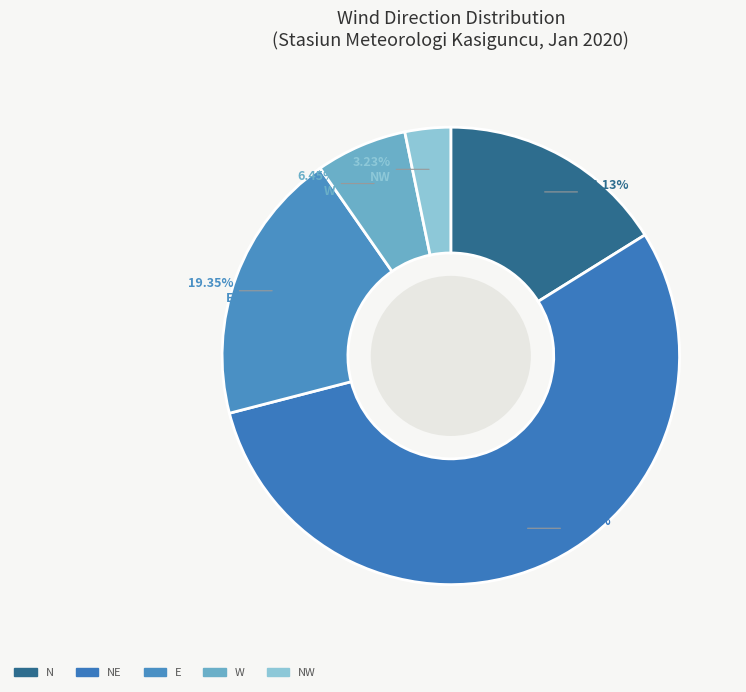

How many segments does this pie chart have?

5